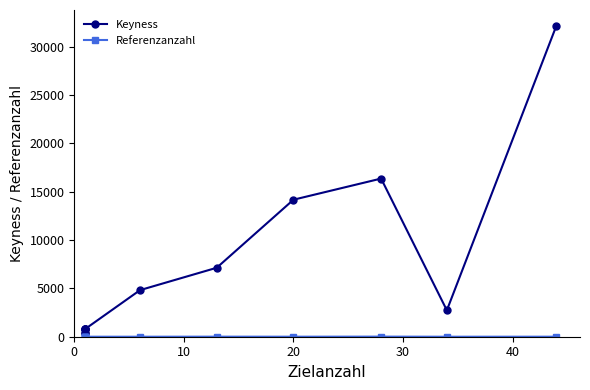

How many lines are shown in the chart?

2